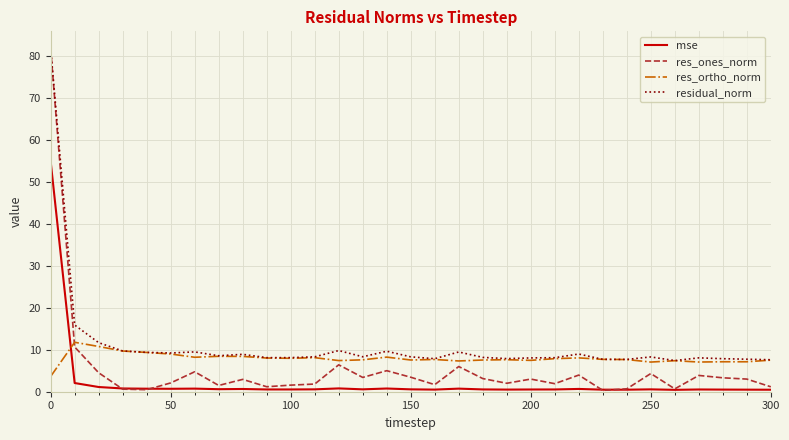

Which series has the widest spread of values?

res_ones_norm